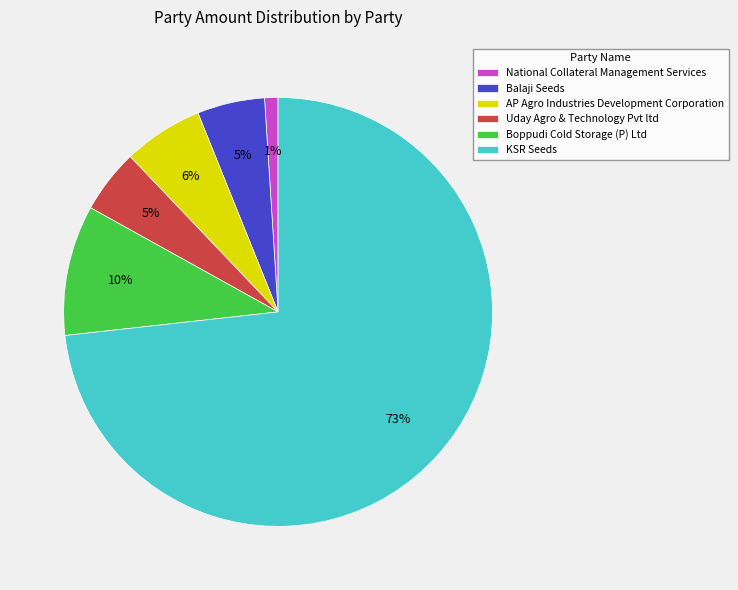

What is the majority slice?

KSR Seeds